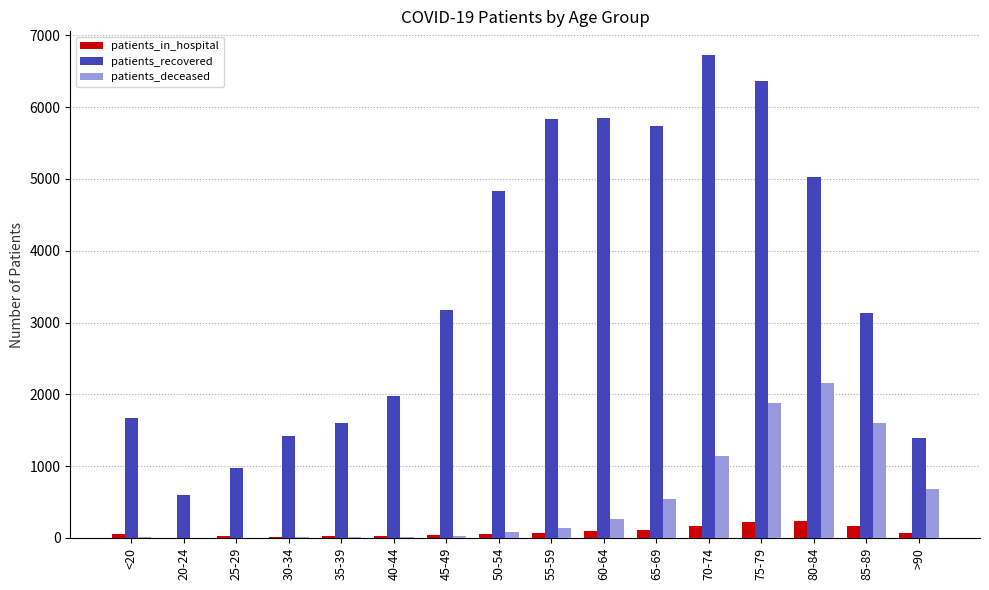

Which series has the largest total across all categories?

patients_recovered